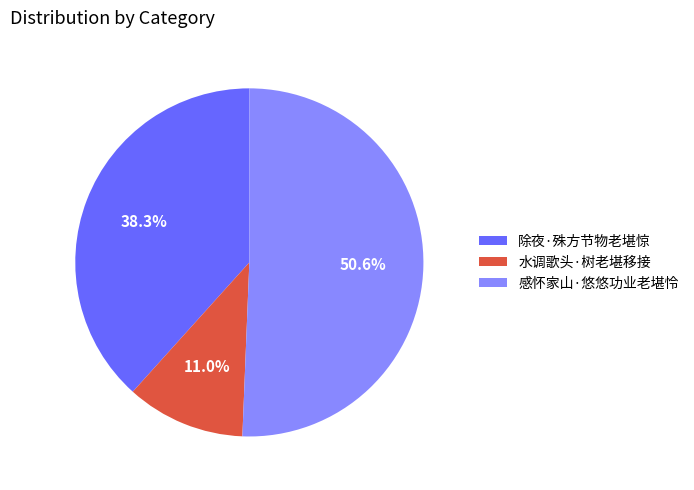

What is the smallest slice in the pie chart?

水调歌头·树老堪移接